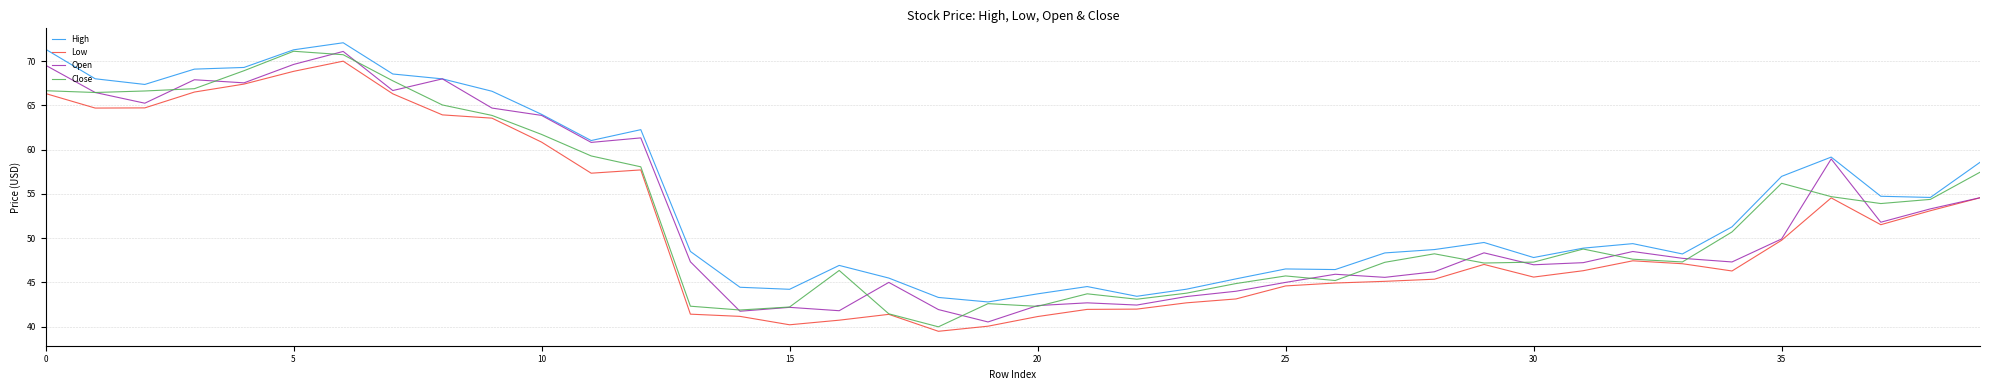

What is the minimum value for High?

42.8